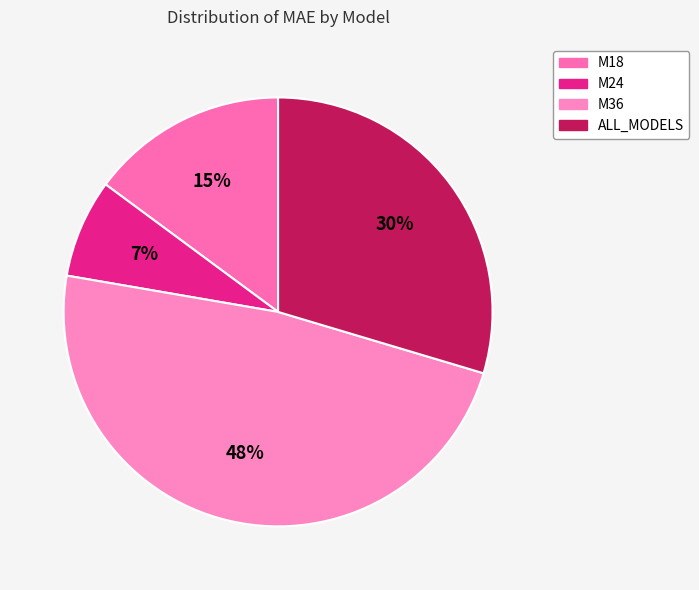

To the nearest percent, what percentage of the pie is M24?

7%